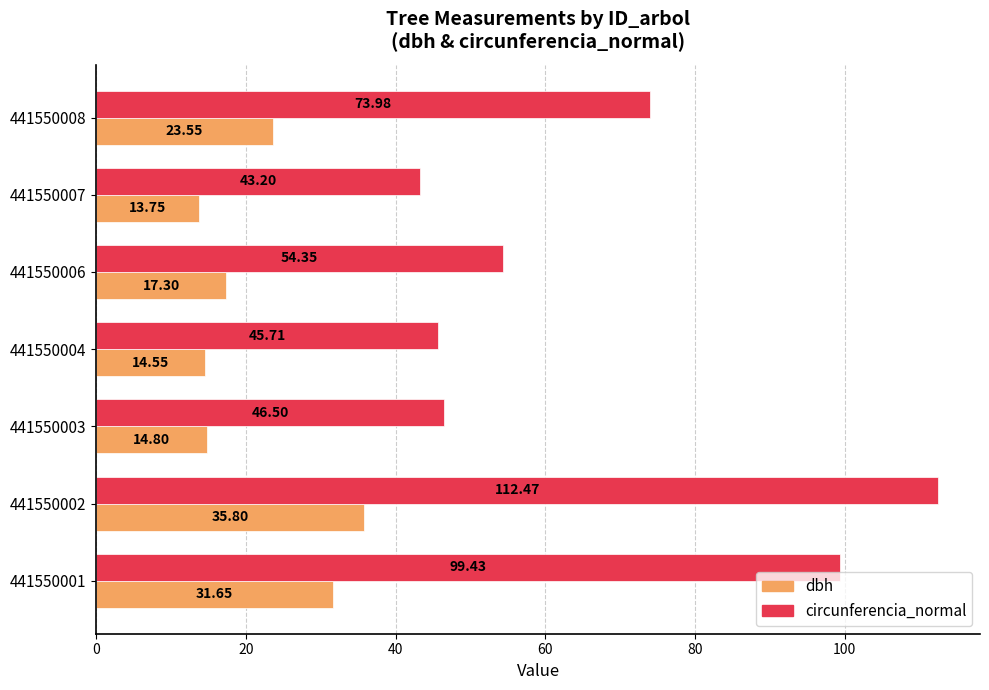

What is the sum of all circunferencia_normal values?

475.6